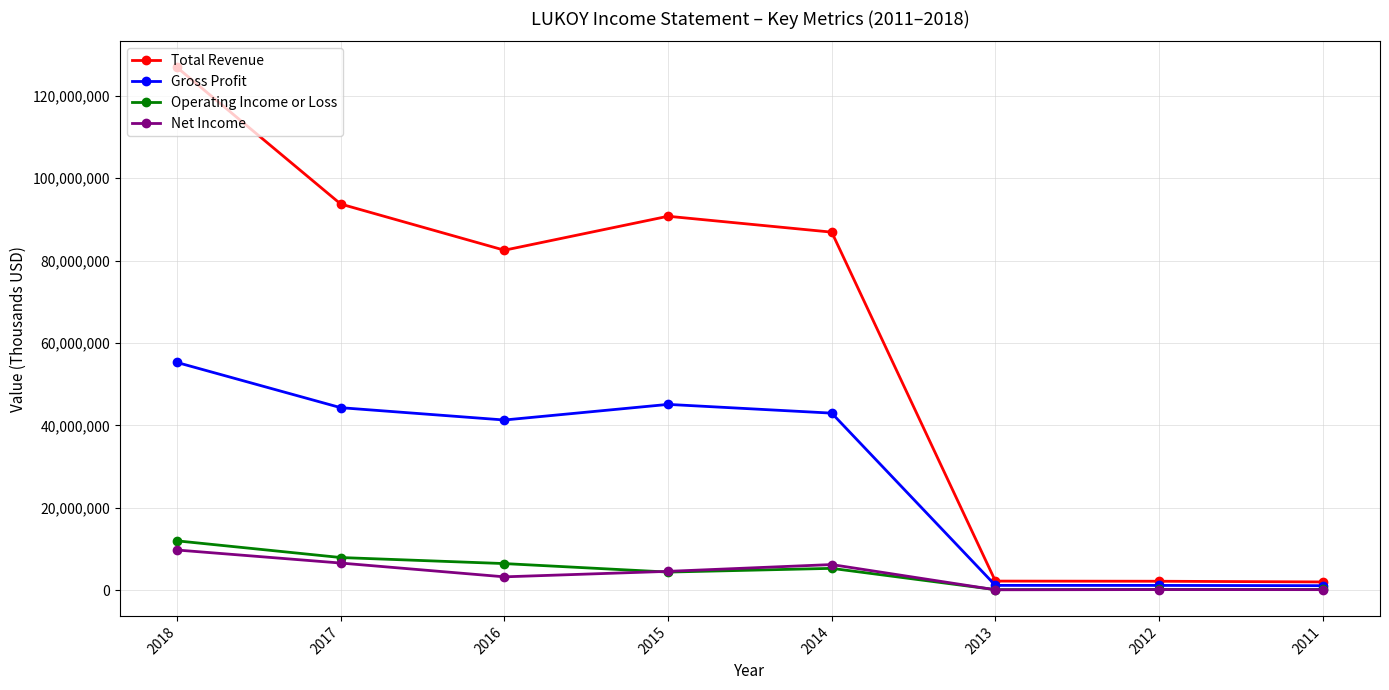

What is the value of the Gross Profit point at the 3rd from the left?

41326900